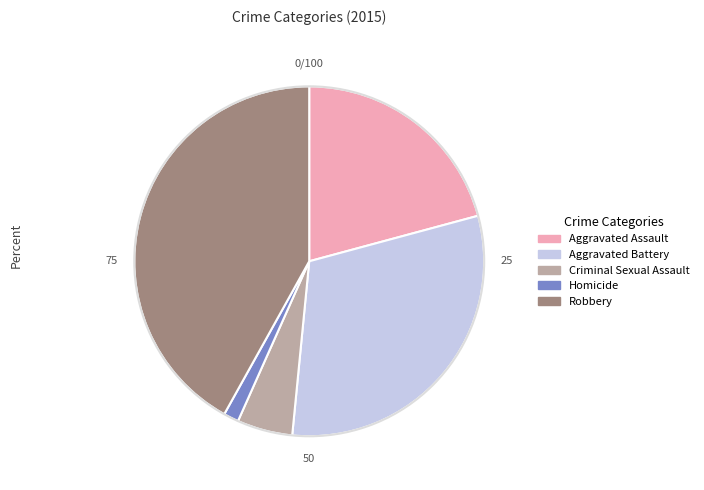

True or false: Homicide accounts for 1% of the total.

True